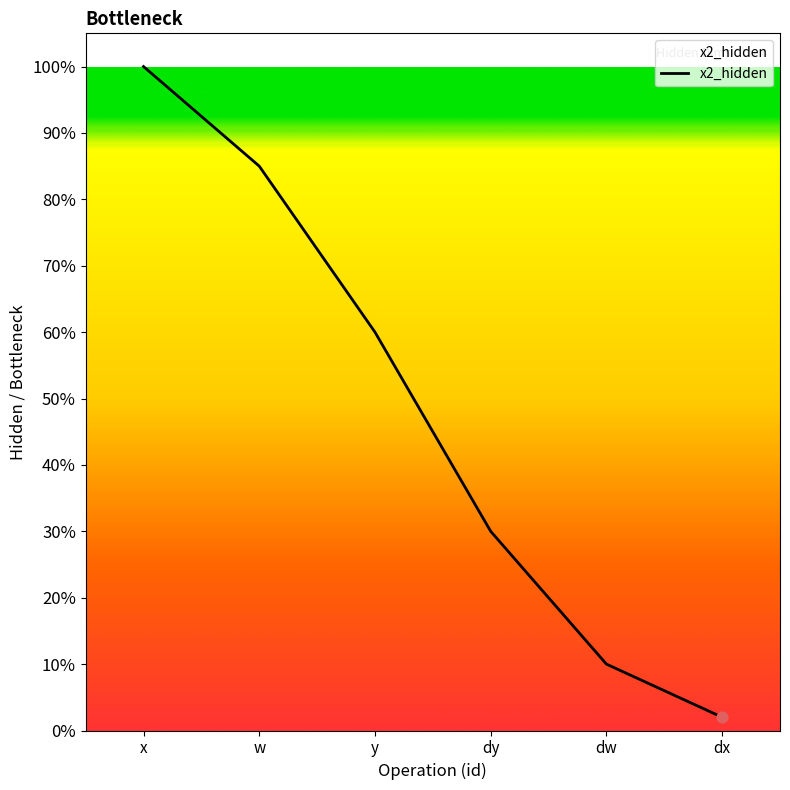

Approximately how many times larger is the value at dw compared to dx?

5.0